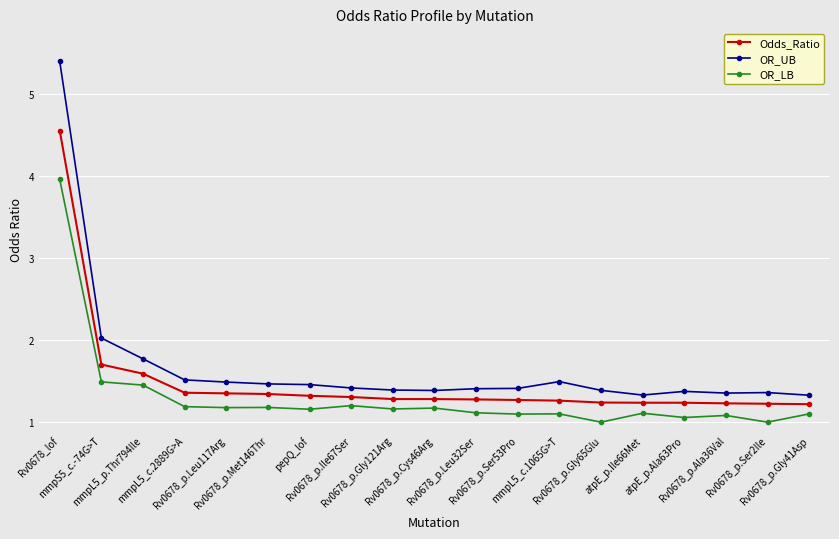

What is the greatest value displayed?

5.4